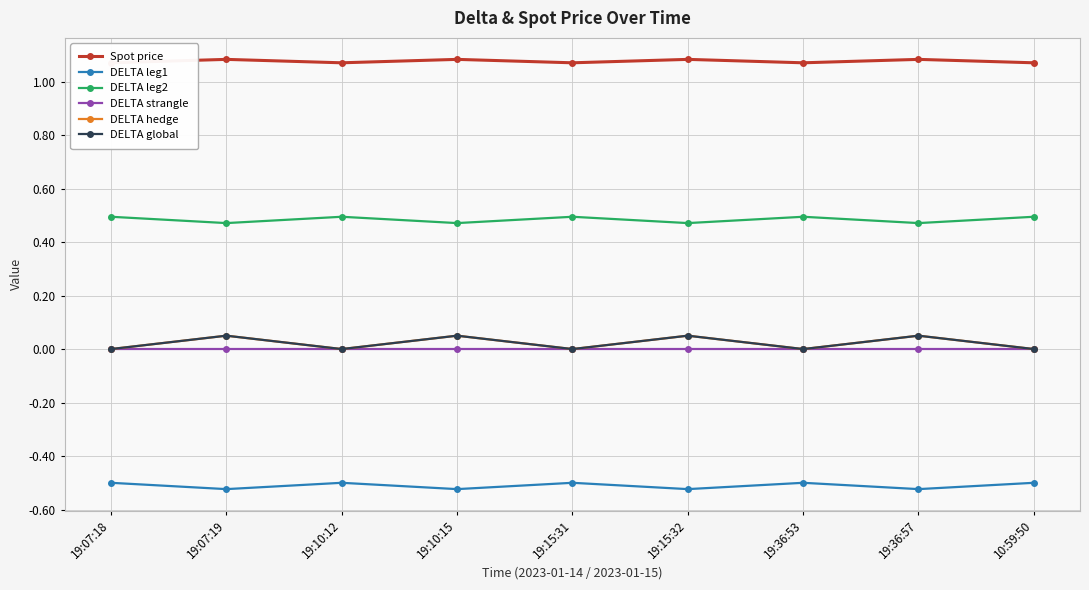

What is the highest value of the Spot price series?

1.1